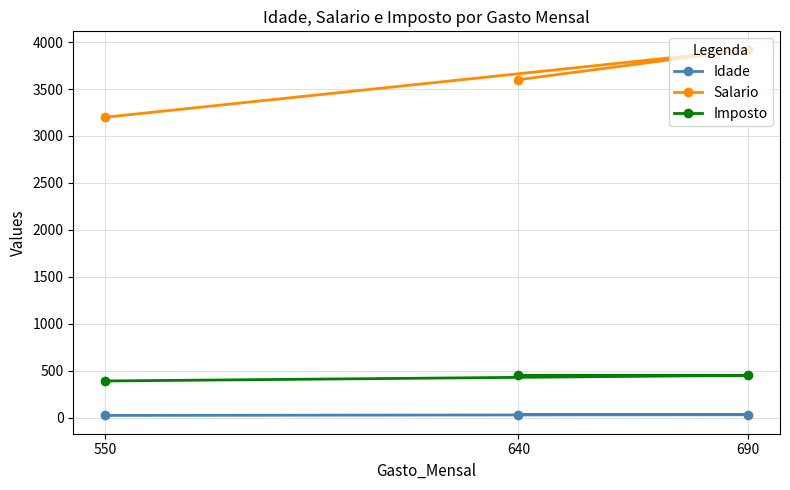

Which category has the highest value in the Idade series?

640